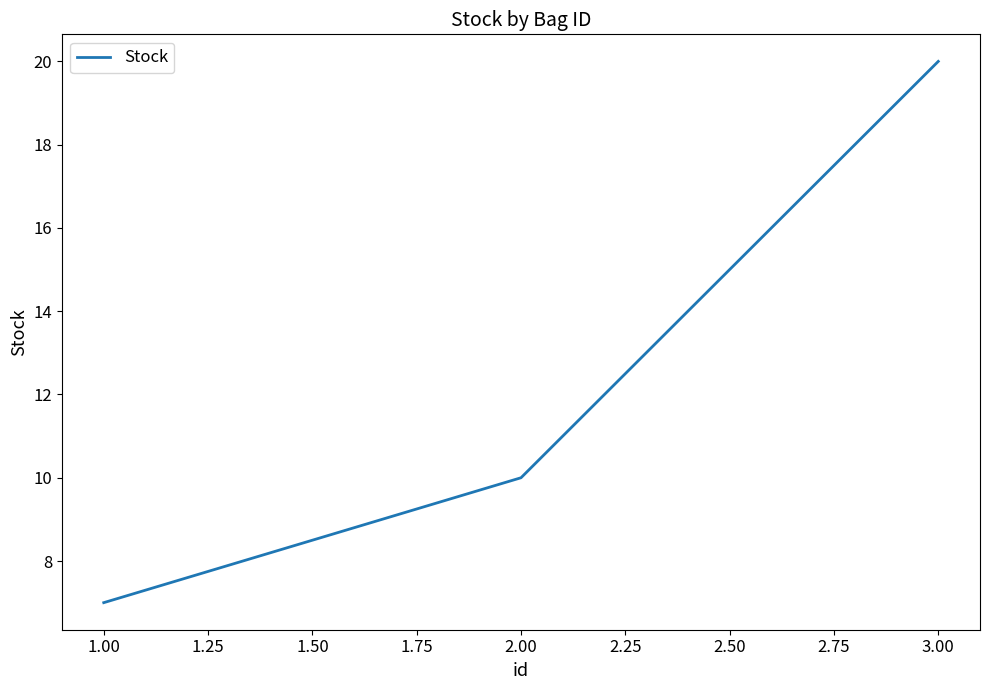

What is the smallest value displayed?

7